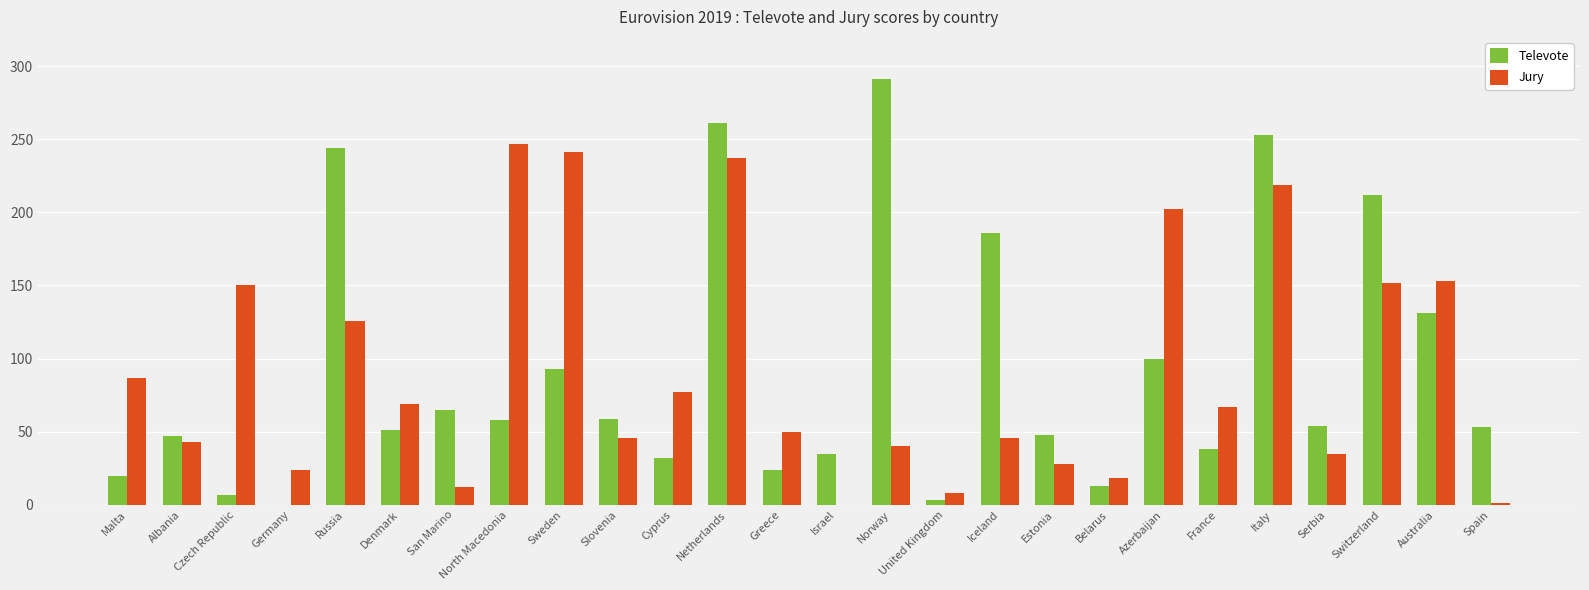

Which series changed the most between North Macedonia and Slovenia?

Jury